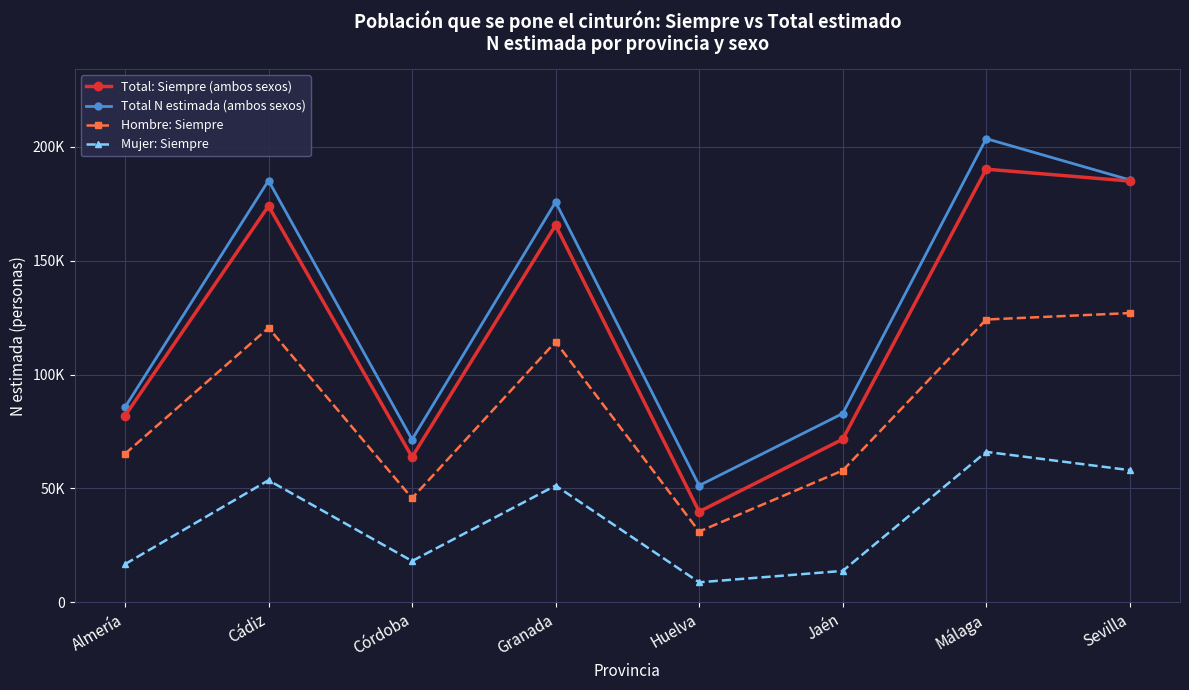

What is the label of the 1st point from the left?

Almería